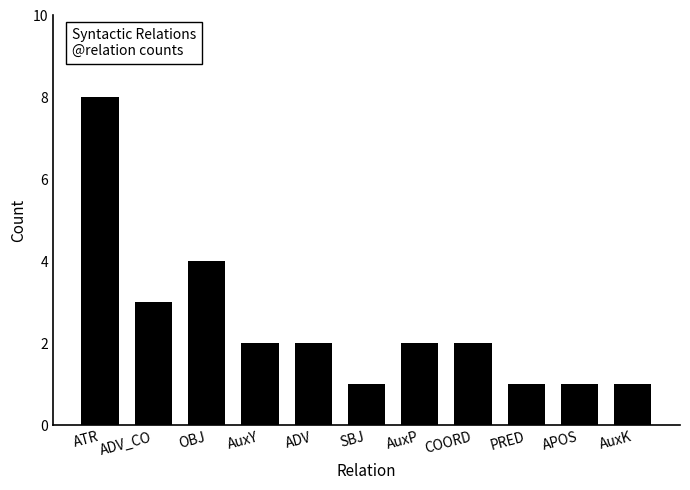

Which has a higher value, ADV_CO or AuxK?

ADV_CO